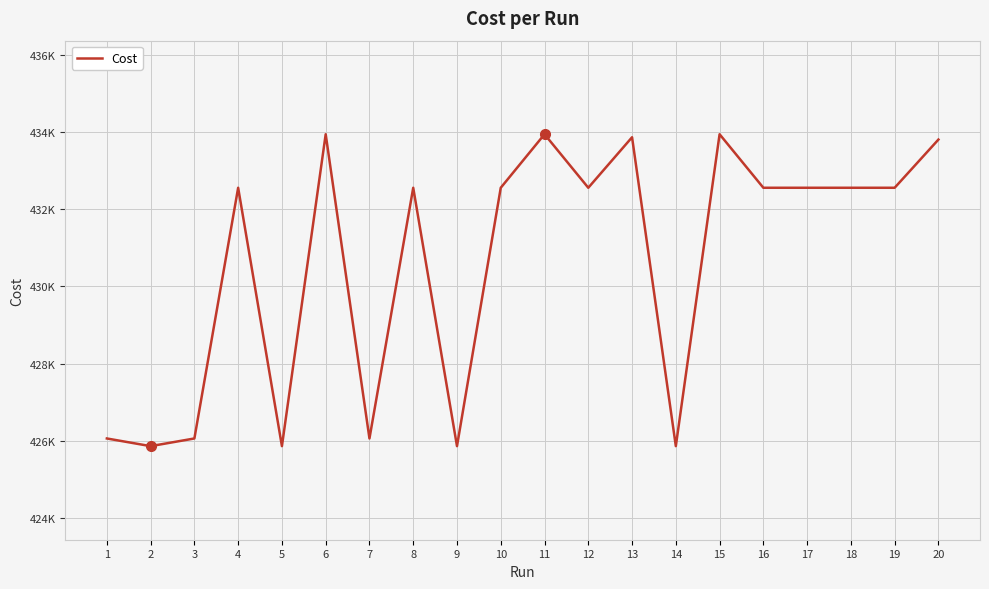

Where is the data nearest to the value 429900?

10